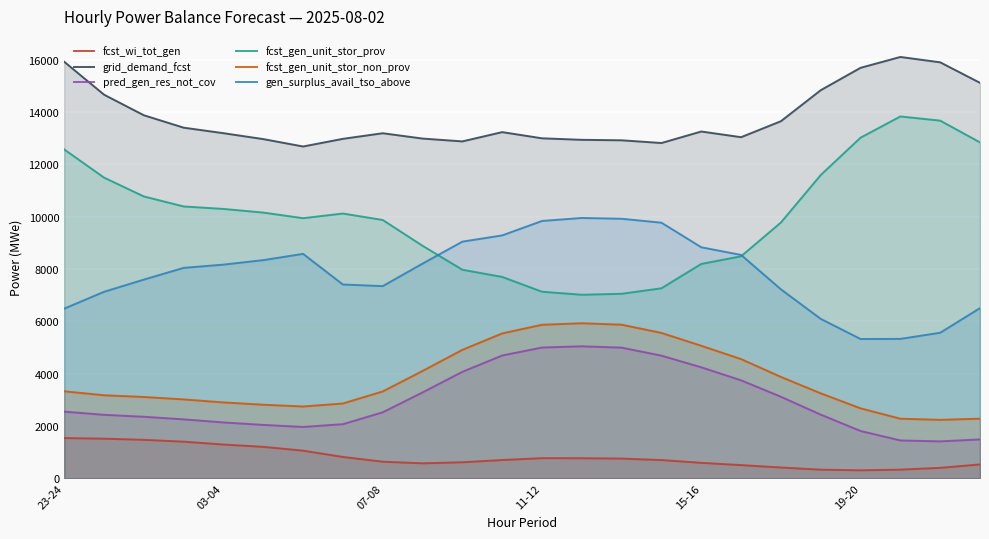

What is the minimum value for fcst_gen_unit_stor_non_prov?

2231